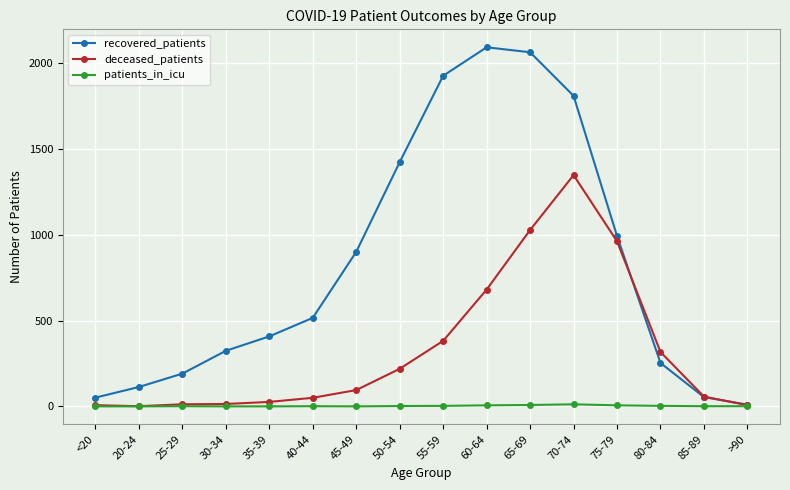

The recovered_patients series shows 2662 at 55-59. True or false?

False